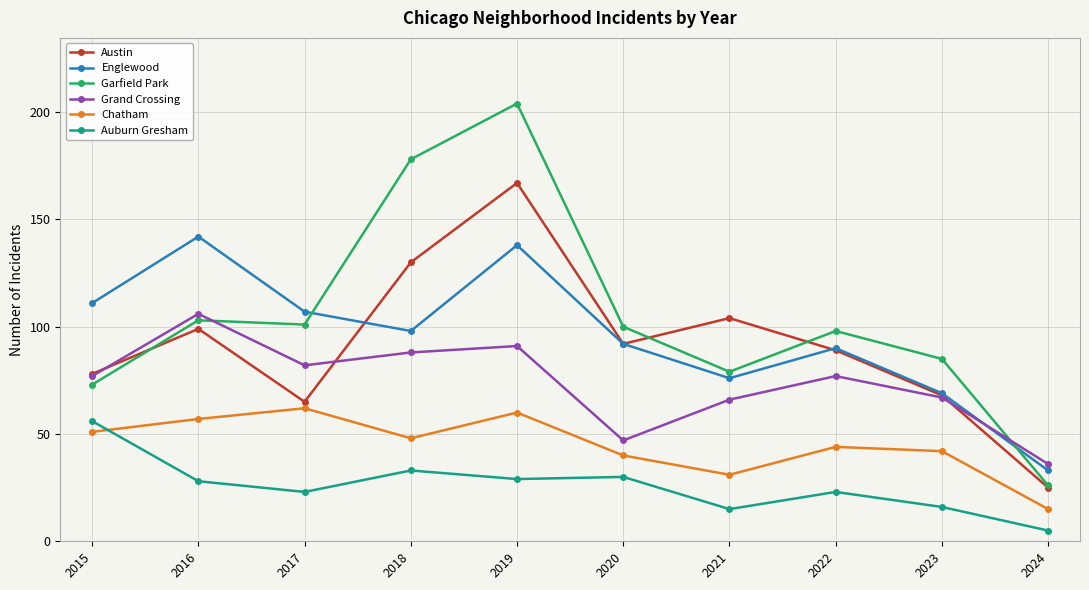

True or false: Auburn Gresham and Garfield Park cross at least once.

False